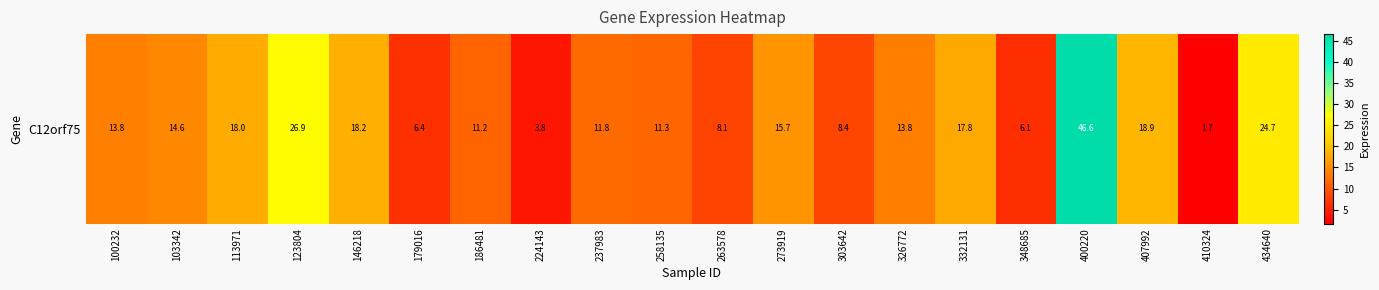

At which label is the value closest to 24?

434640